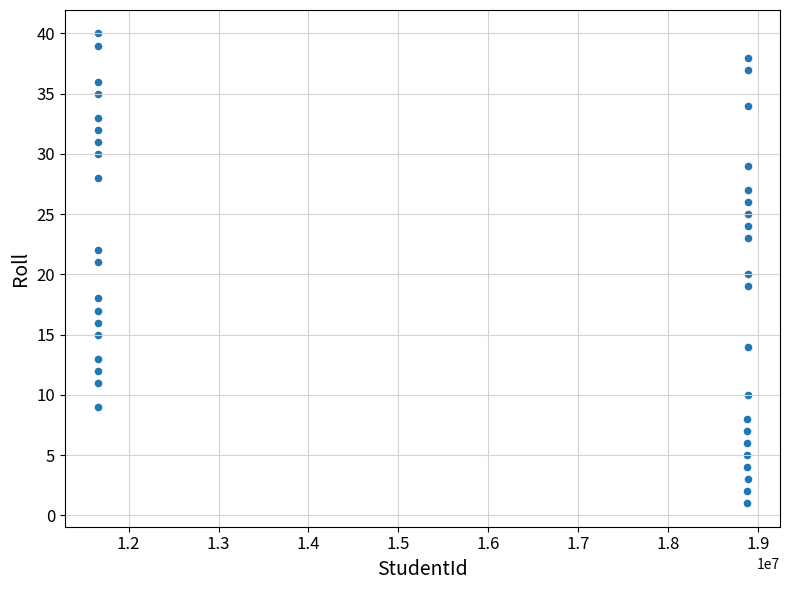

What is the range of X values (max minus min)?

7225075